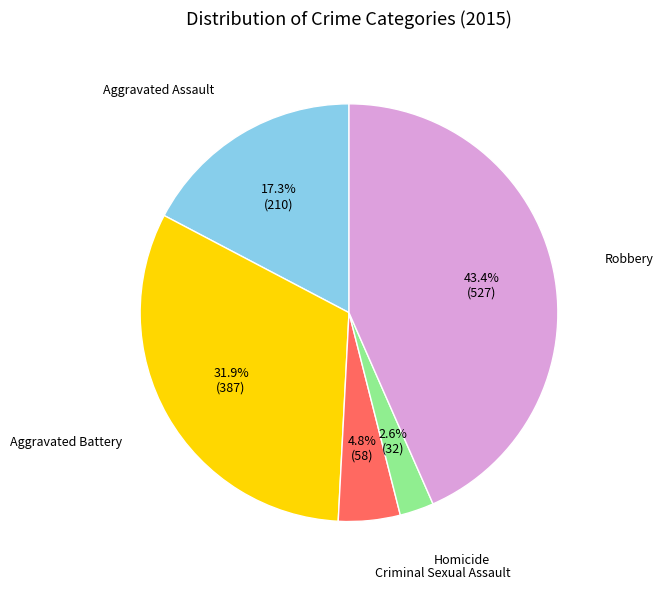

Does any single category account for the majority?

No